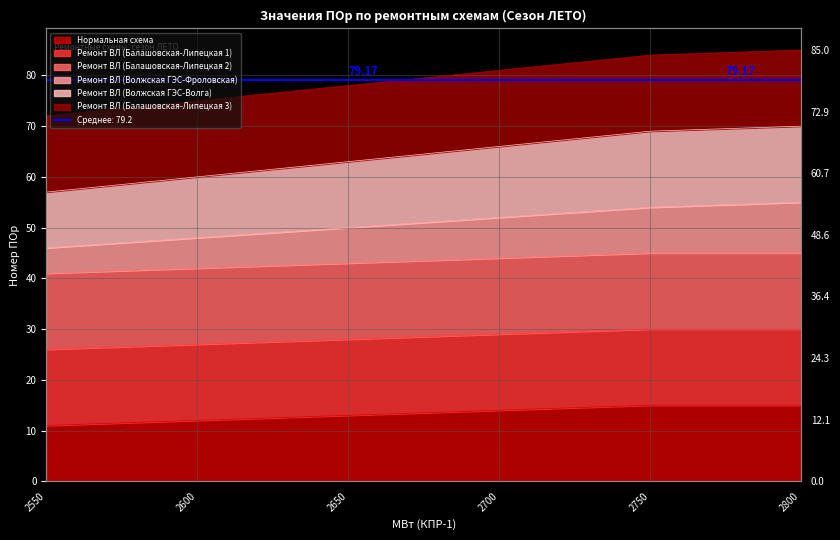

What is the value of the Ремонт ВЛ (Волжская ГЭС-Волга) point at the 4th from the left?

44